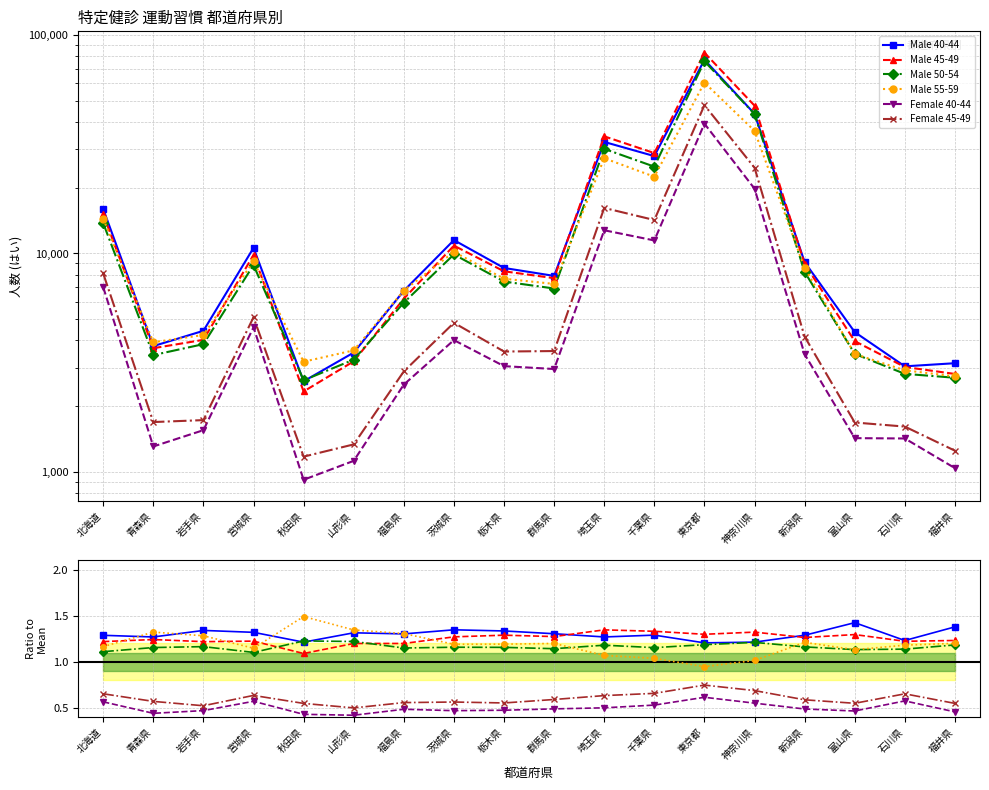

What are all the series names shown in the legend?

Male 40-44, Male 45-49, Male 50-54, Male 55-59, Female 40-44, Female 45-49